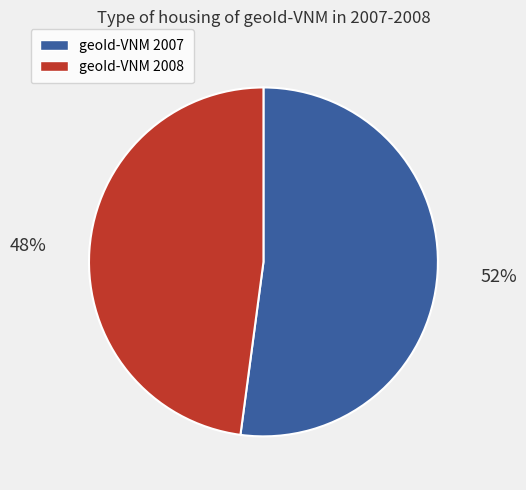

How many slices are in this pie chart?

2